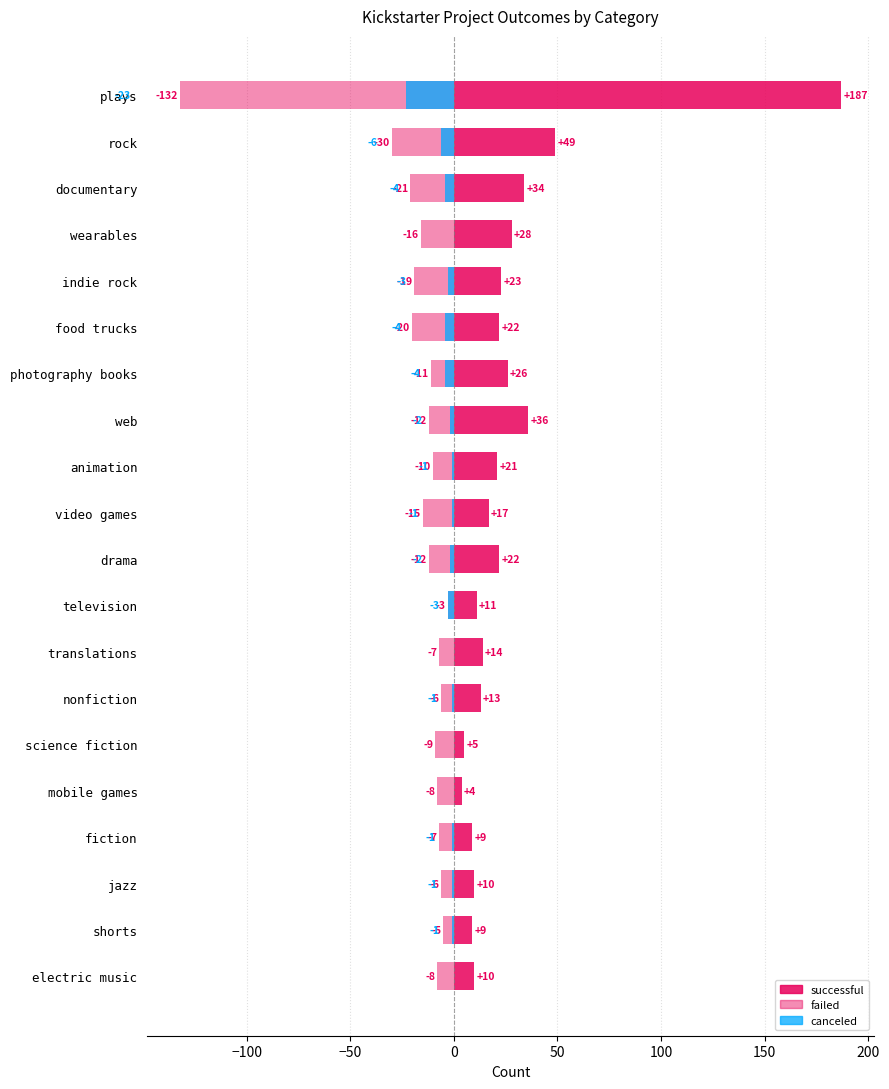

What value does the failed series have at nonfiction?

-6